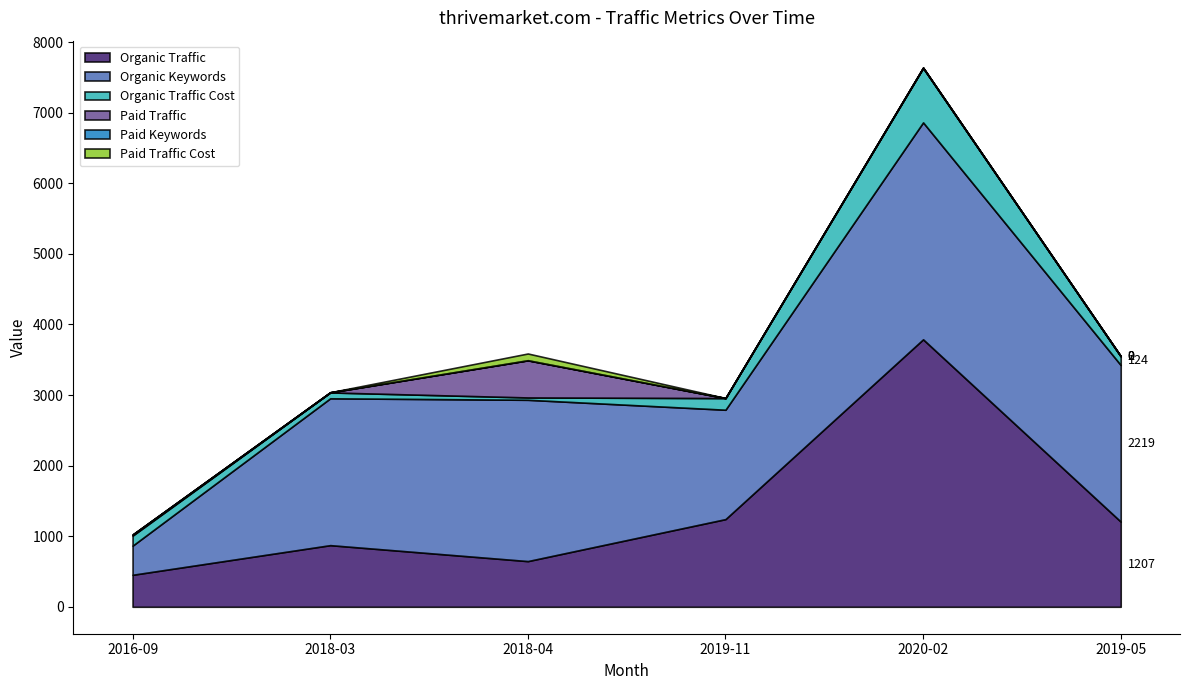

True or false: Paid Traffic has more than 0 interior local peaks.

True